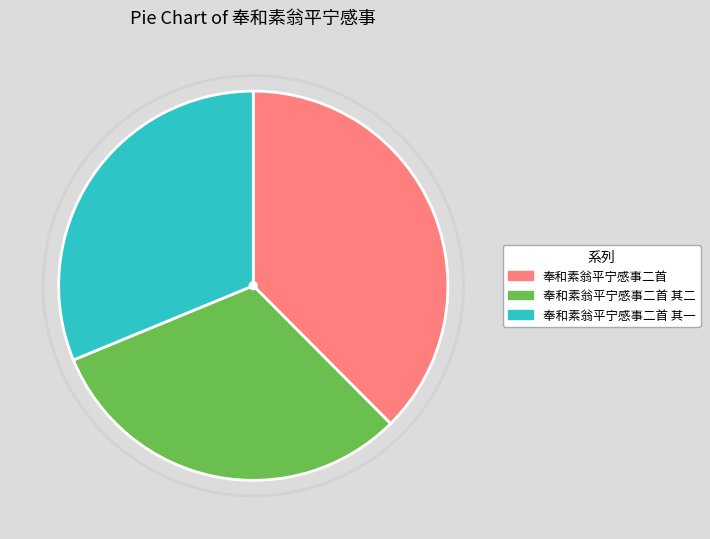

Which slice is the largest?

奉和素翁平宁感事二首